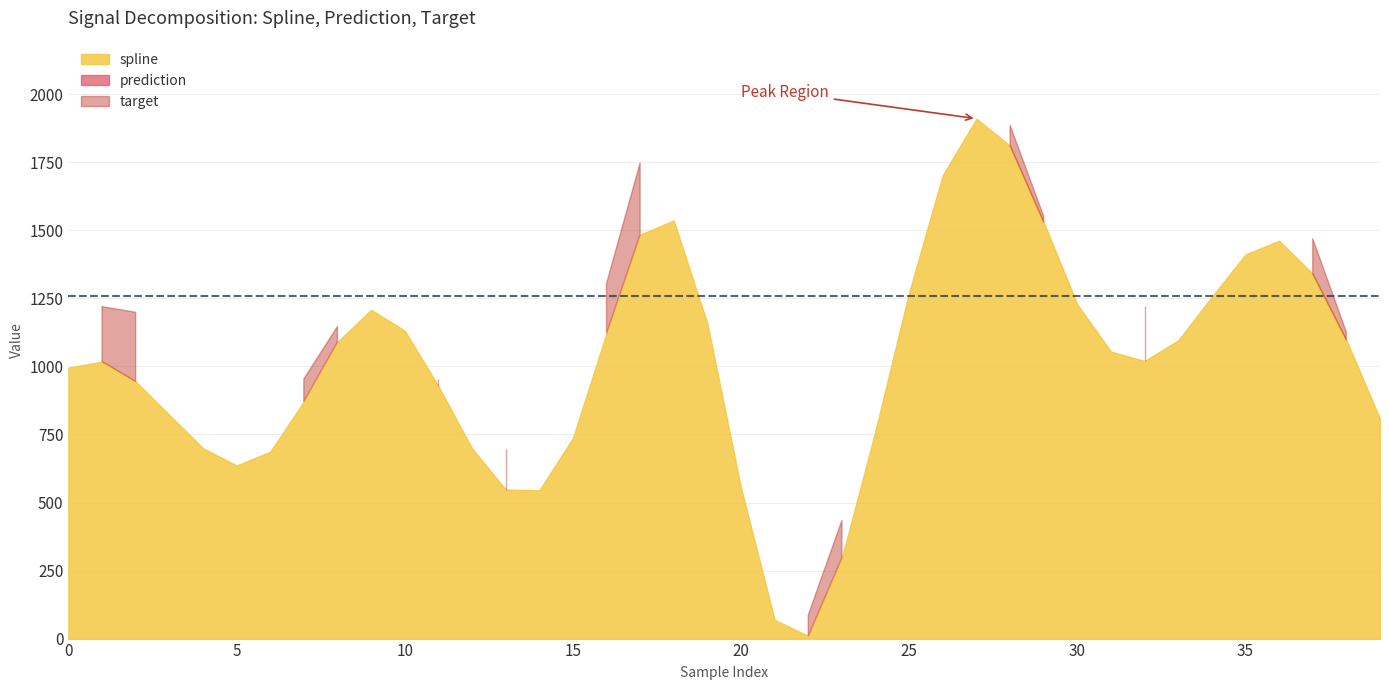

True or false: target has more than 2 points higher than both neighbors.

True